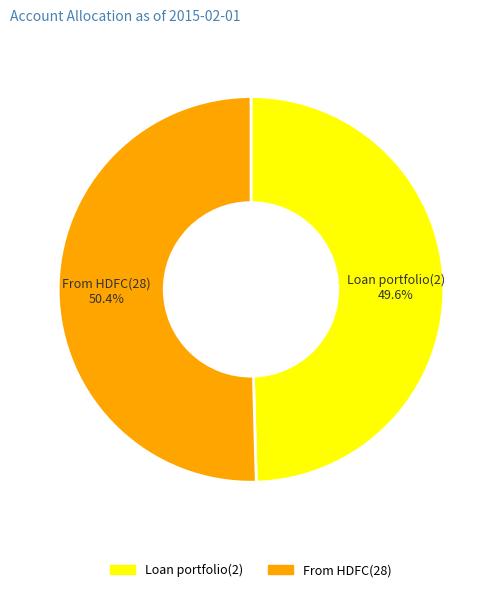

What percentage is the Loan portfolio(2) slice, to the nearest percent?

50%